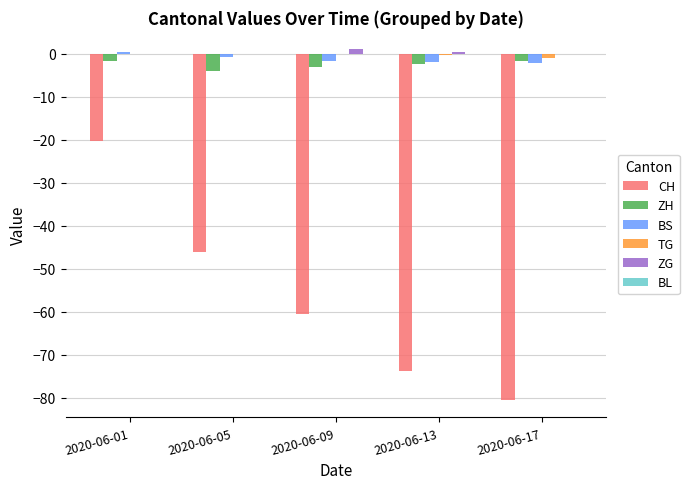

What is the sum of all TG values?

-1.2